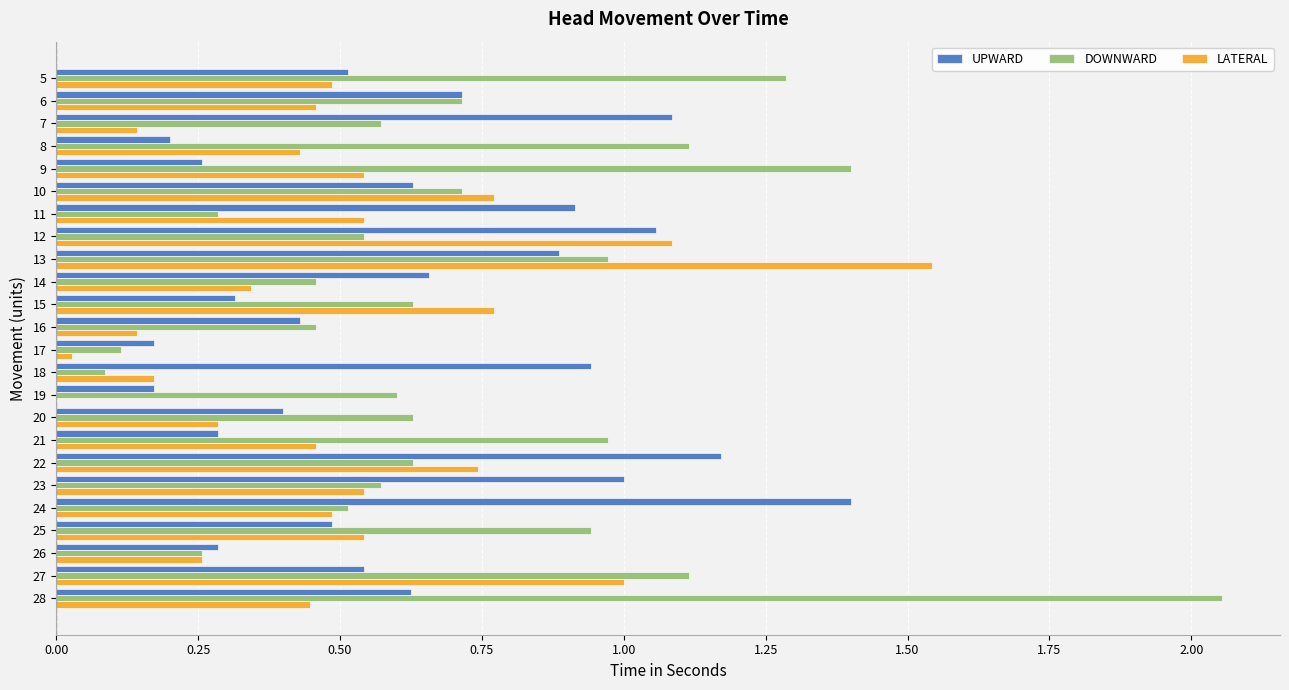

What is the sum of all UPWARD values?

15.1